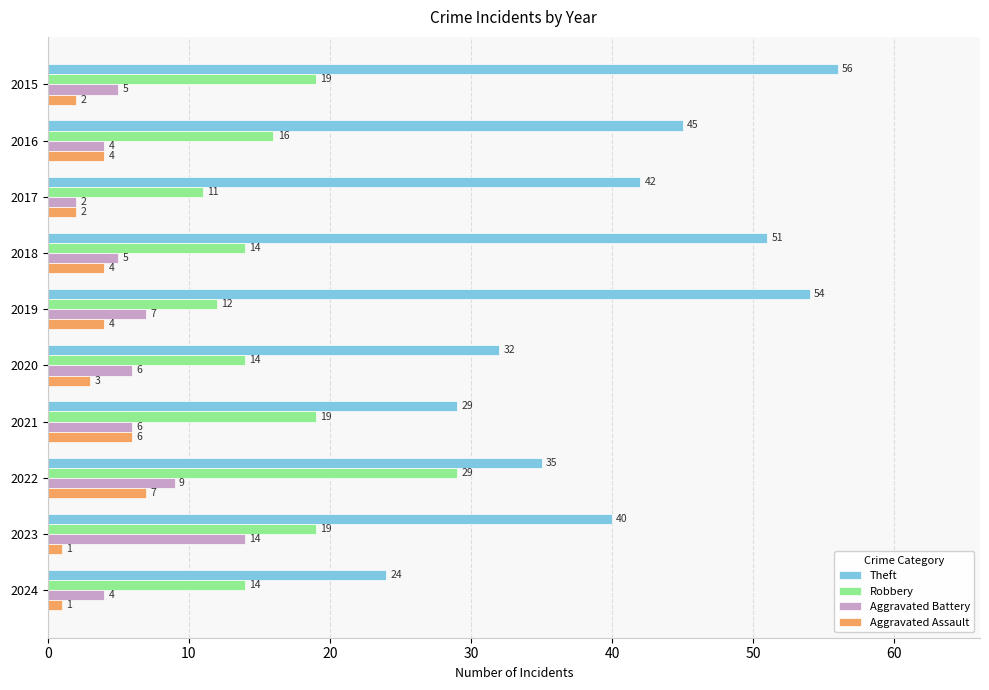

Is the value of Robbery at 2015 greater than the value of Theft at 2024?

No